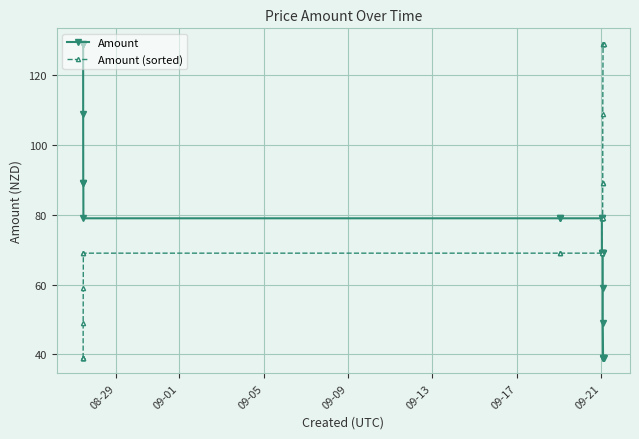

What is the value of the Amount point at the 15th from the left?

69